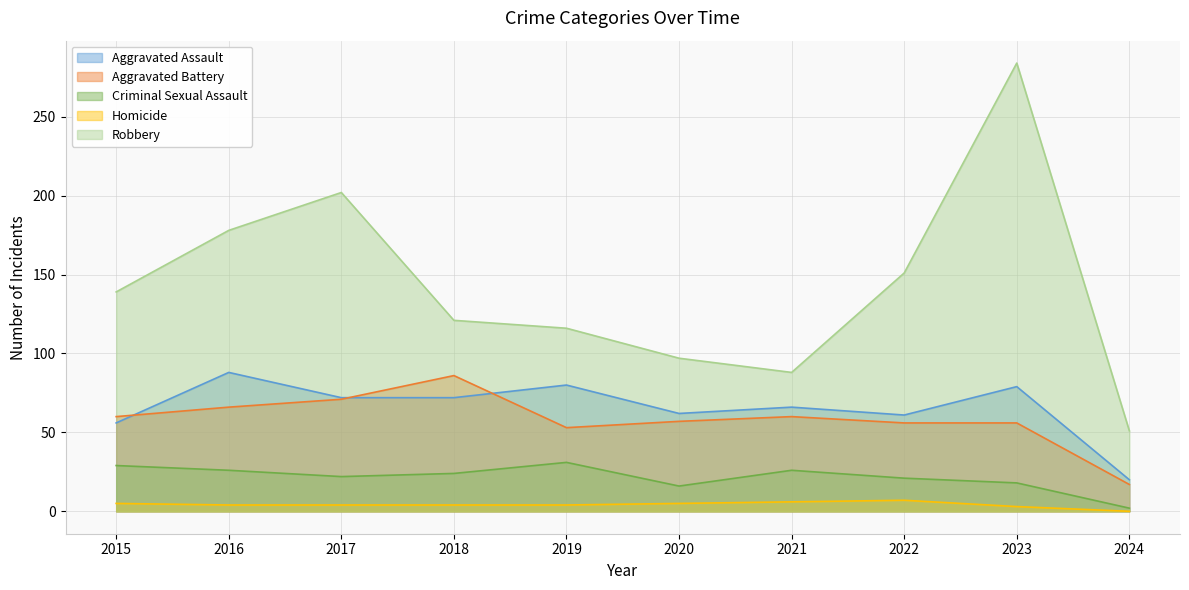

How many lines are shown in the chart?

5